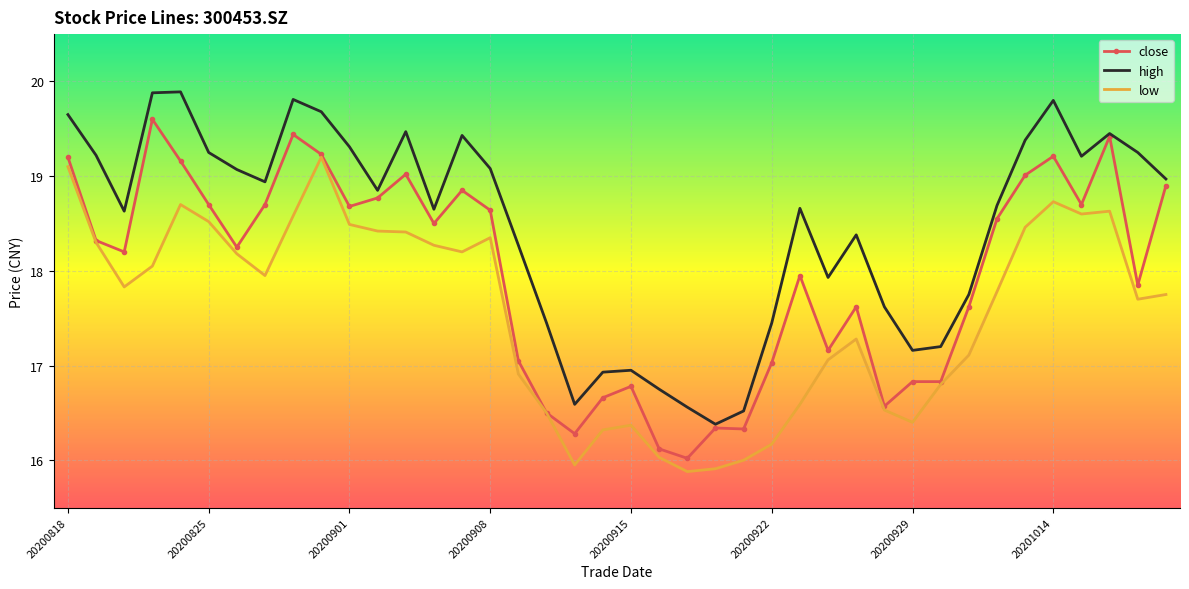

Which series has the largest total across all categories?

high